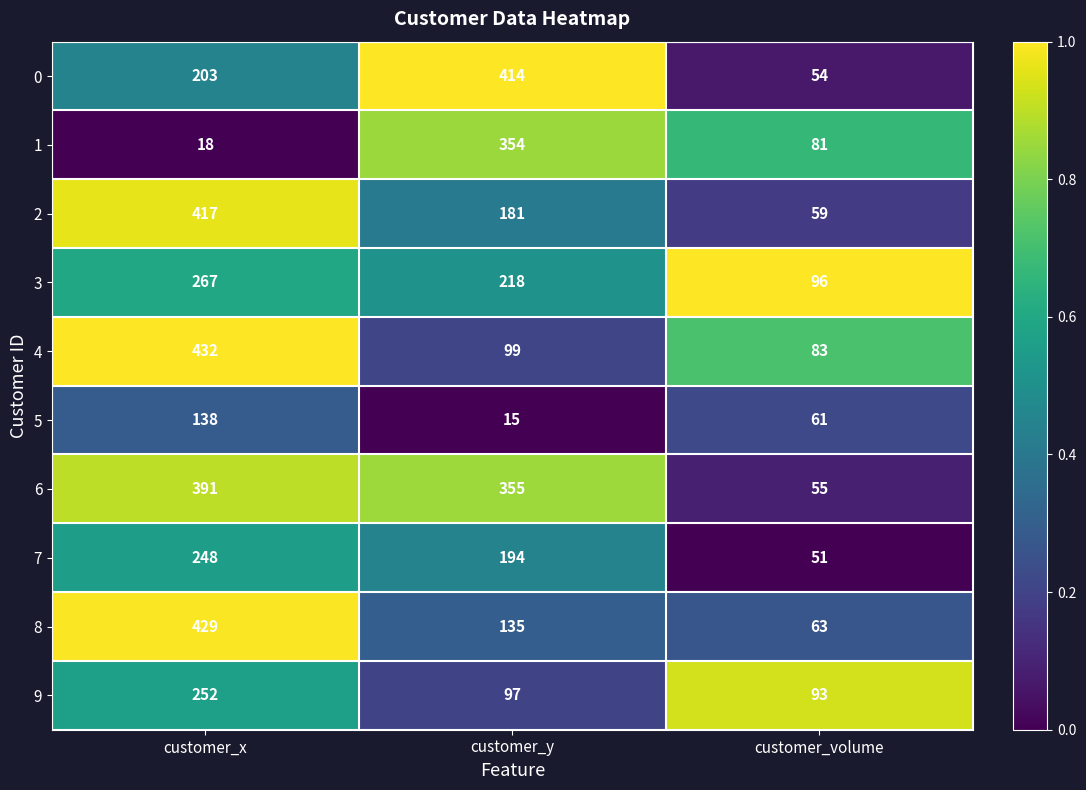

Reading right to left, what are all the values shown in this chart?

0: customer_volume=54	customer_y=414	customer_x=203
1: customer_volume=81	customer_y=354	customer_x=18
2: customer_volume=59	customer_y=181	customer_x=417
3: customer_volume=96	customer_y=218	customer_x=267
4: customer_volume=83	customer_y=99	customer_x=432
5: customer_volume=61	customer_y=15	customer_x=138
6: customer_volume=55	customer_y=355	customer_x=391
7: customer_volume=51	customer_y=194	customer_x=248
8: customer_volume=63	customer_y=135	customer_x=429
9: customer_volume=93	customer_y=97	customer_x=252